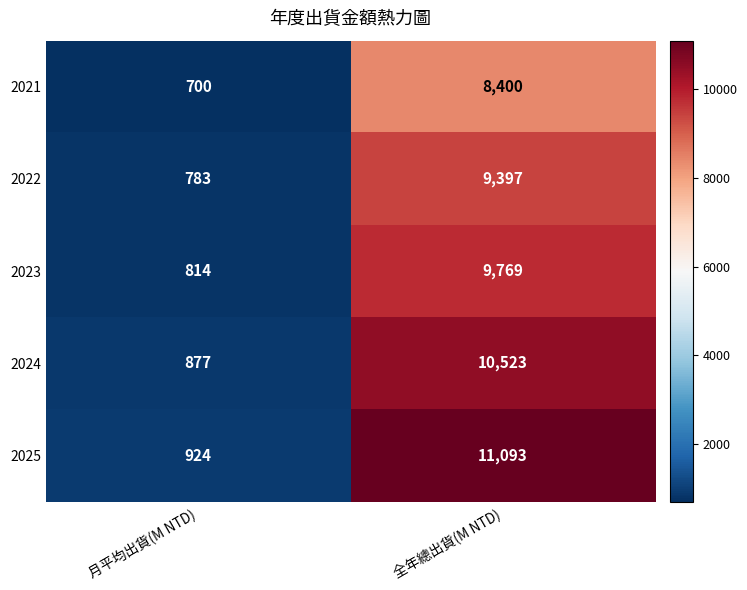

Reading right to left, what are all the values shown in this chart?

2021: 8400	700
2022: 9397	783
2023: 9769	814
2024: 10523	877
2025: 11093	924